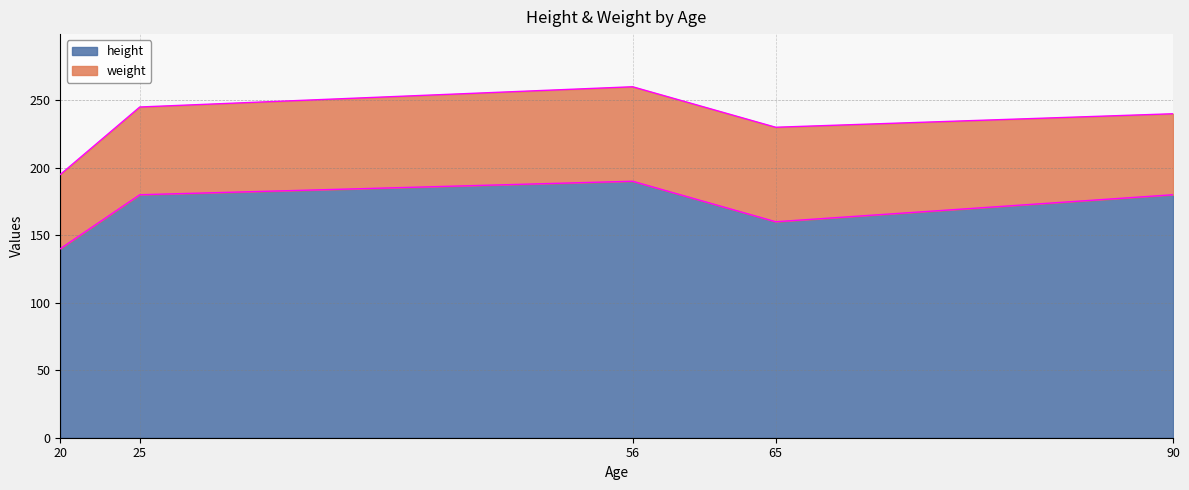

At which category is the sum across all series the highest?

56